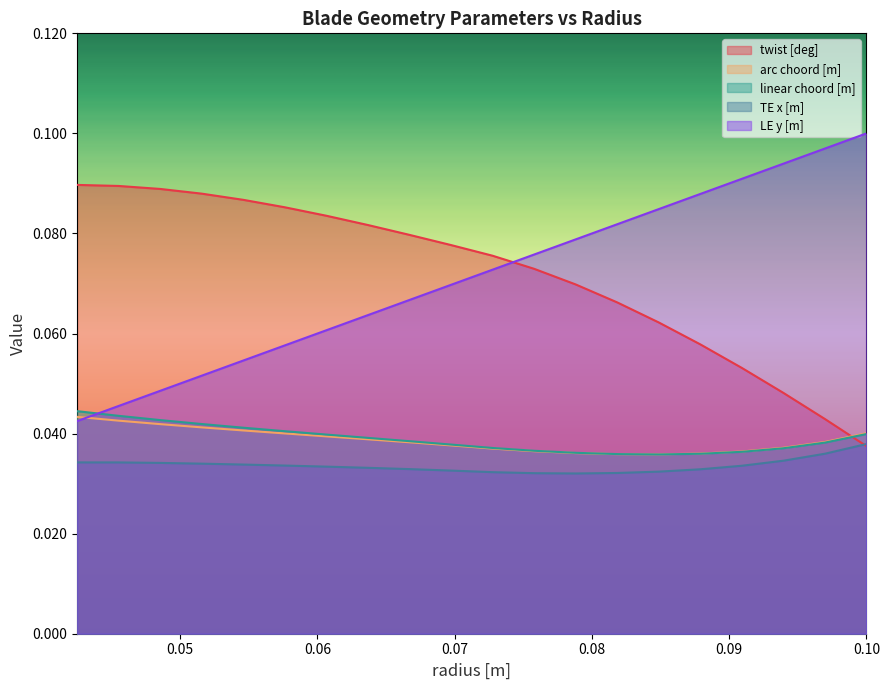

In TE x [m], how many points are lower than both neighbors (excluding endpoints)?

1